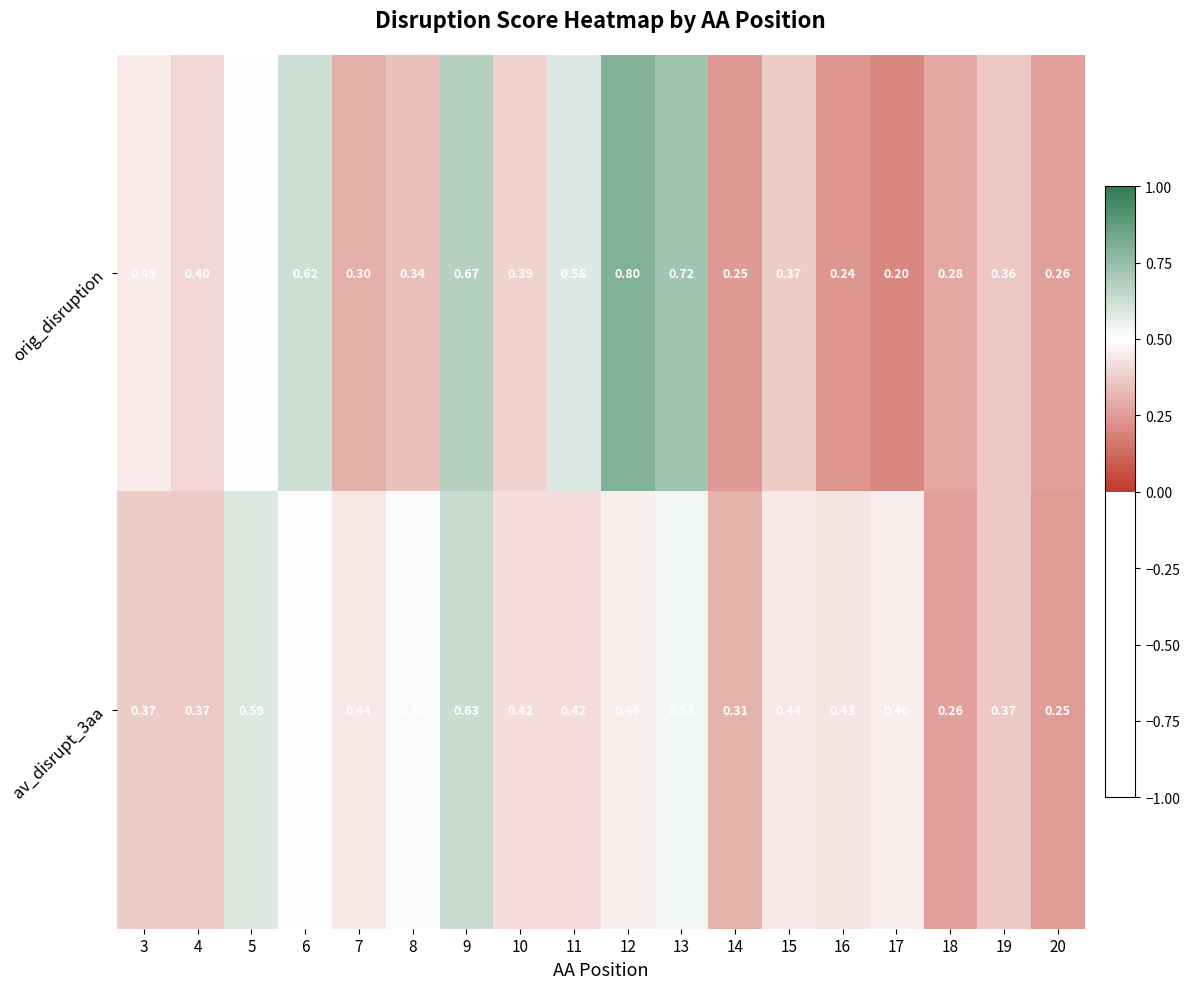

List the series in order of their overall mean, highest first.

av_disrupt_3aa, orig_disruption